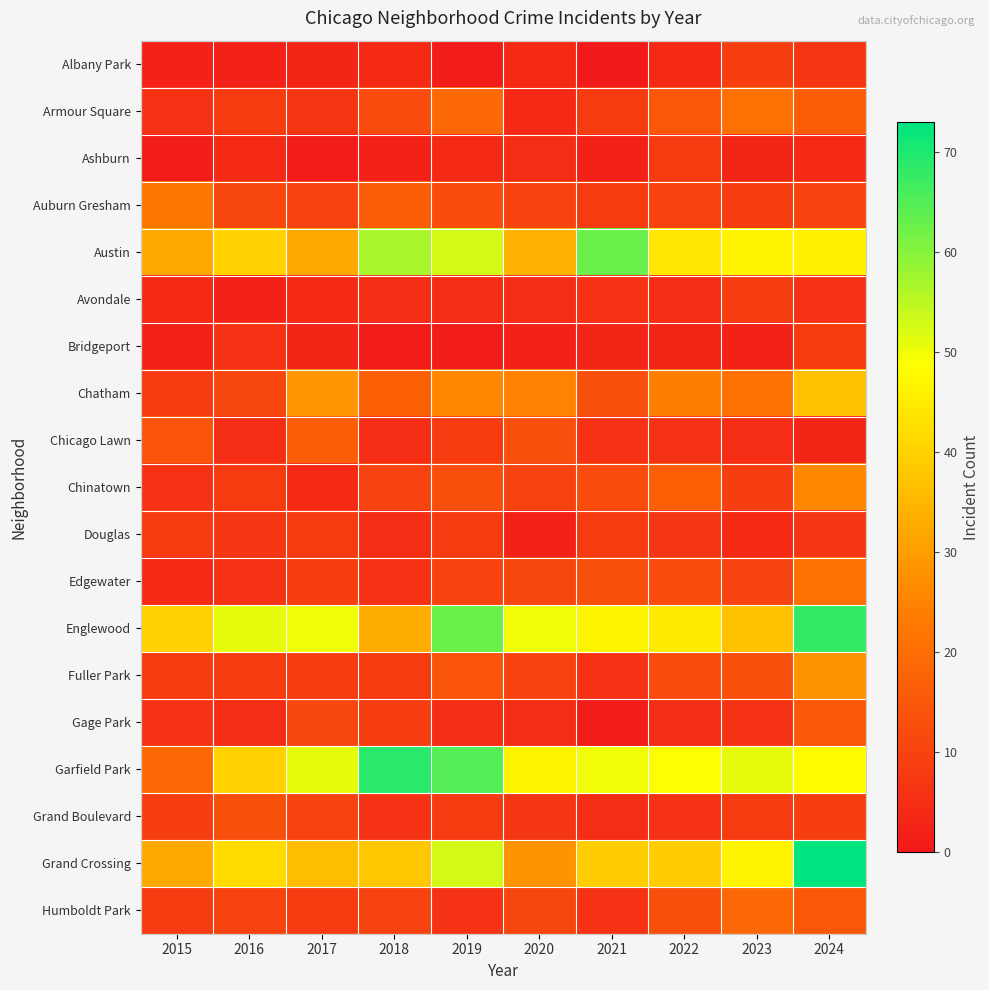

Reading left to right, extract all data points from this chart.

Albany Park: 2015=2	2016=2	2017=3	2018=4	2019=1	2020=4	2021=0	2022=4	2023=9	2024=7
Armour Square: 2015=6	2016=8	2017=7	2018=12	2019=19	2020=4	2021=8	2022=15	2023=21	2024=16
Ashburn: 2015=1	2016=4	2017=1	2018=2	2019=4	2020=5	2021=2	2022=8	2023=3	2024=4
Auburn Gresham: 2015=22	2016=11	2017=10	2018=16	2019=12	2020=10	2021=8	2022=10	2023=9	2024=10
Austin: 2015=32	2016=40	2017=32	2018=57	2019=53	2020=34	2021=63	2022=44	2023=47	2024=46
Avondale: 2015=4	2016=2	2017=4	2018=5	2019=5	2020=5	2021=6	2022=5	2023=9	2024=6
Bridgeport: 2015=2	2016=6	2017=3	2018=1	2019=1	2020=2	2021=3	2022=3	2023=2	2024=8
Chatham: 2015=8	2016=11	2017=29	2018=17	2019=26	2020=25	2021=13	2022=24	2023=21	2024=37
Chicago Lawn: 2015=14	2016=5	2017=16	2018=5	2019=8	2020=13	2021=6	2022=6	2023=5	2024=3
Chinatown: 2015=6	2016=8	2017=4	2018=10	2019=13	2020=10	2021=12	2022=17	2023=9	2024=26
Douglas: 2015=8	2016=7	2017=8	2018=5	2019=8	2020=2	2021=8	2022=7	2023=4	2024=7
Edgewater: 2015=4	2016=6	2017=9	2018=6	2019=10	2020=11	2021=13	2022=12	2023=10	2024=21
Englewood: 2015=40	2016=51	2017=50	2018=33	2019=63	2020=50	2021=47	2022=45	2023=37	2024=68
Fuller Park: 2015=8	2016=8	2017=8	2018=8	2019=14	2020=10	2021=6	2022=12	2023=13	2024=28
Gage Park: 2015=6	2016=5	2017=11	2018=9	2019=5	2020=5	2021=1	2022=5	2023=6	2024=15
Garfield Park: 2015=19	2016=40	2017=51	2018=69	2019=65	2020=47	2021=50	2022=49	2023=51	2024=48
Grand Boulevard: 2015=9	2016=13	2017=10	2018=6	2019=8	2020=7	2021=5	2022=6	2023=8	2024=9
Grand Crossing: 2015=32	2016=42	2017=36	2018=38	2019=53	2020=28	2021=39	2022=39	2023=47	2024=73
Humboldt Park: 2015=8	2016=10	2017=8	2018=10	2019=6	2020=11	2021=6	2022=13	2023=19	2024=15